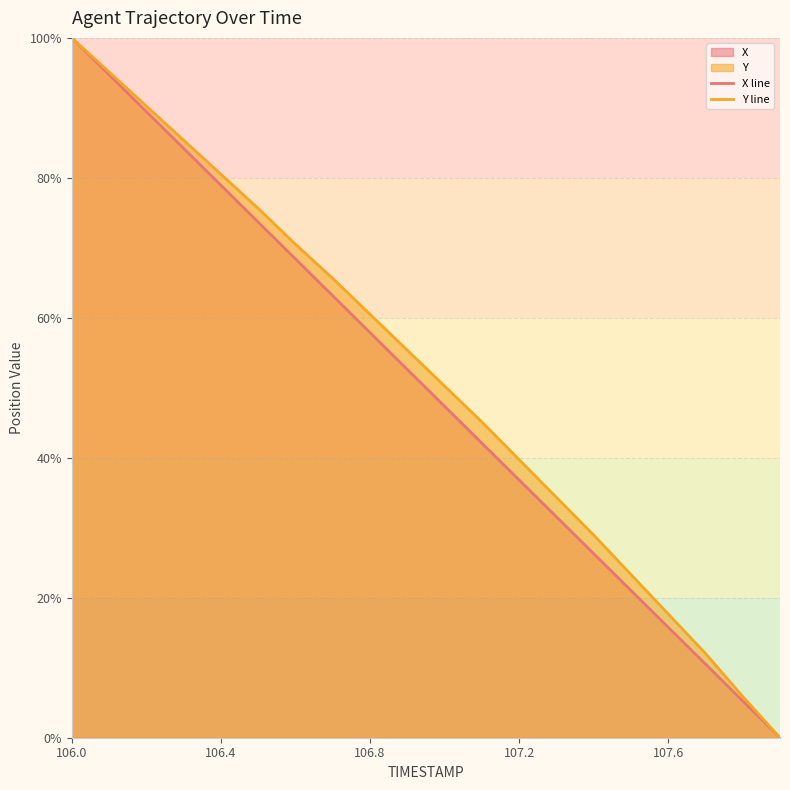

How many values in Y line are above zero?

19